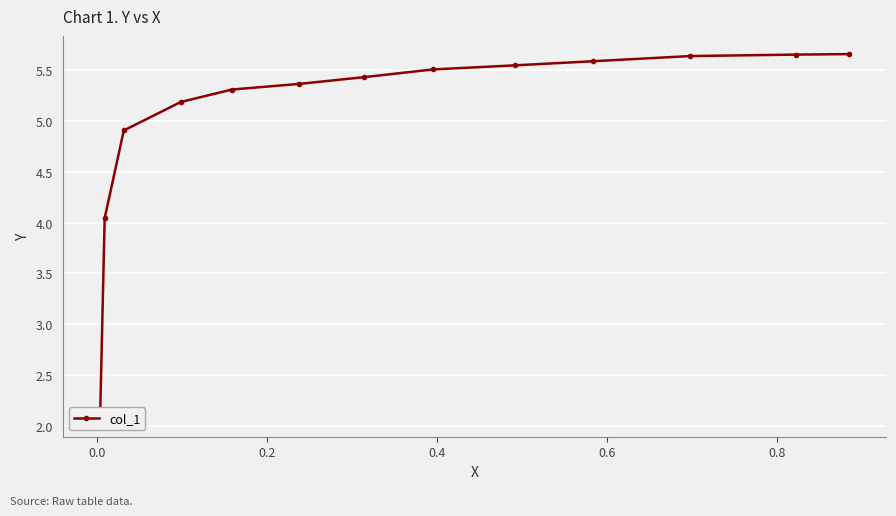

What is the difference between the maximum and minimum values?

3.6